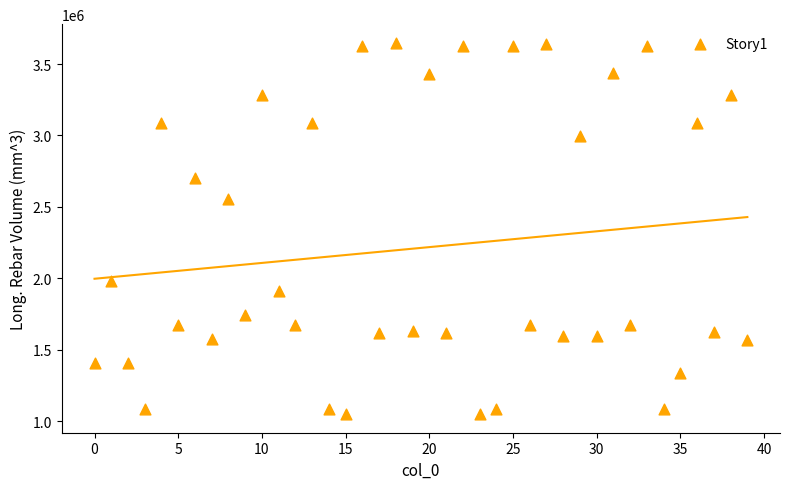

What Y value in the scatter plot is closest to 2348880?

2556727.8